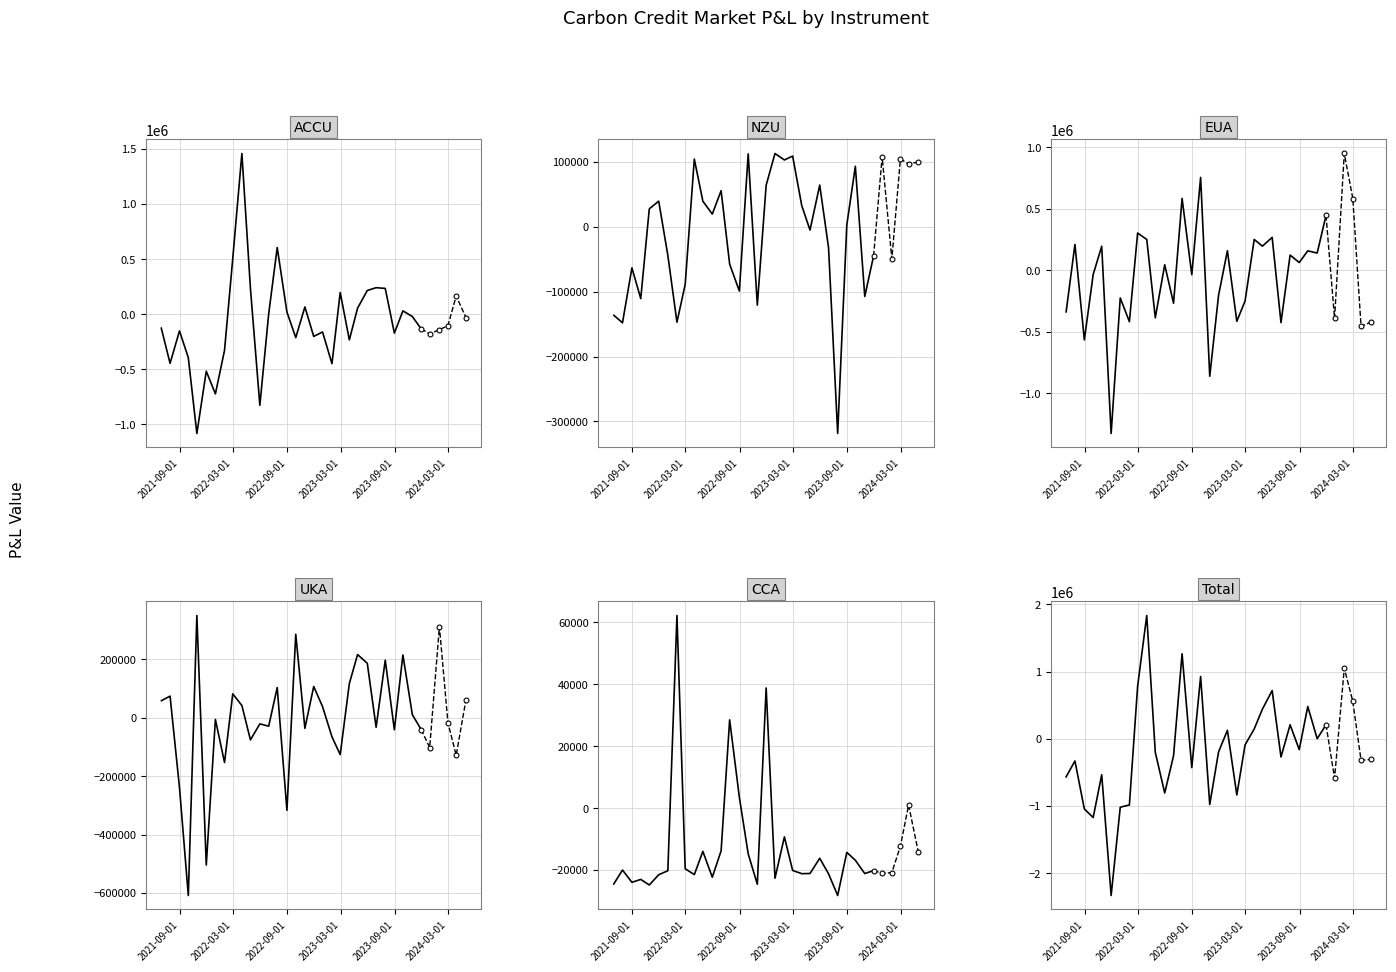

At how many categories does at least one series exceed -181693?

30